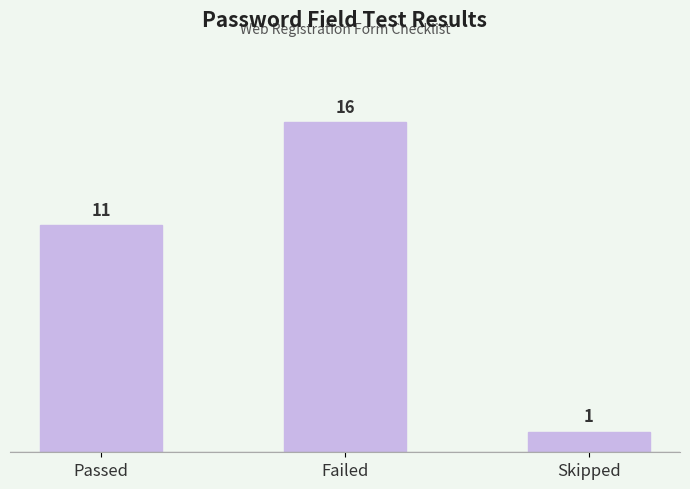

Reading left to right, what are all the values shown in this chart?

Passed=11	Failed=16	Skipped=1